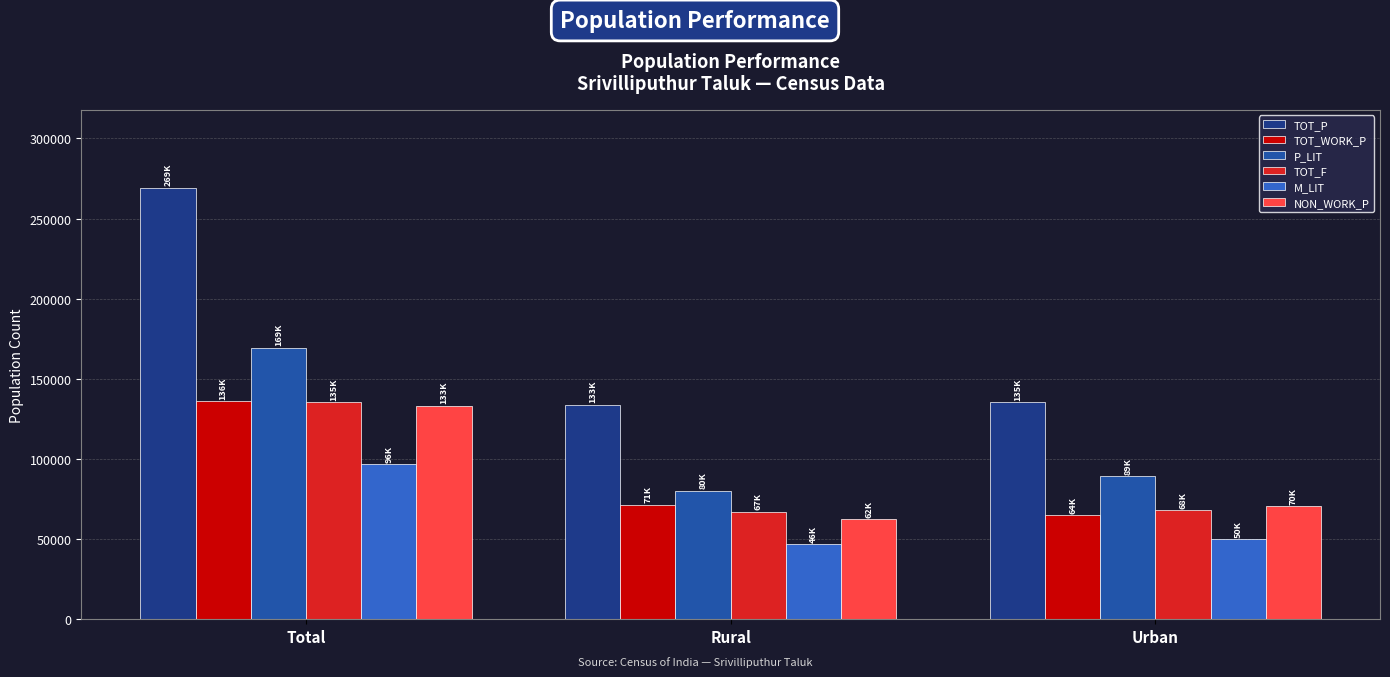

True or false: P_LIT has a value of 89389 at Urban.

True